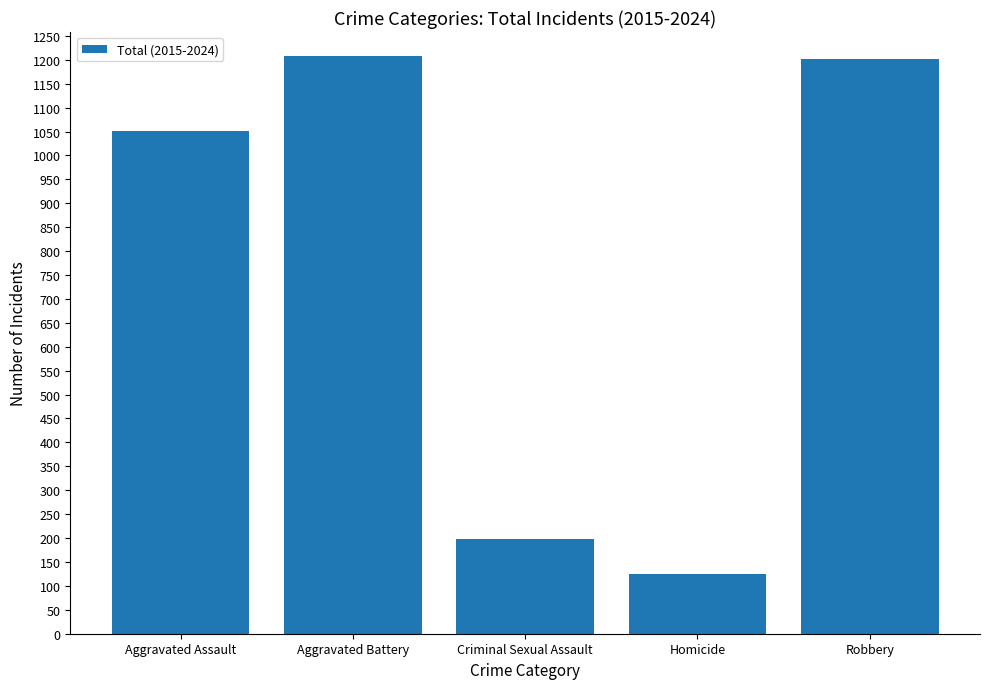

What is the ratio of the value at Homicide to the value at Criminal Sexual Assault?

0.6